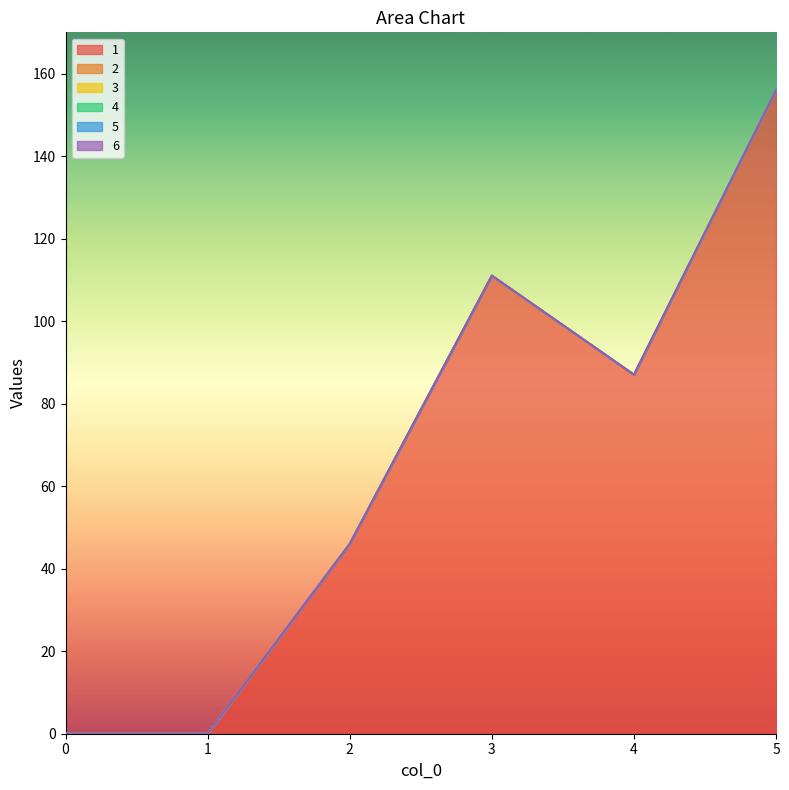

Which series has the largest total across all categories?

1